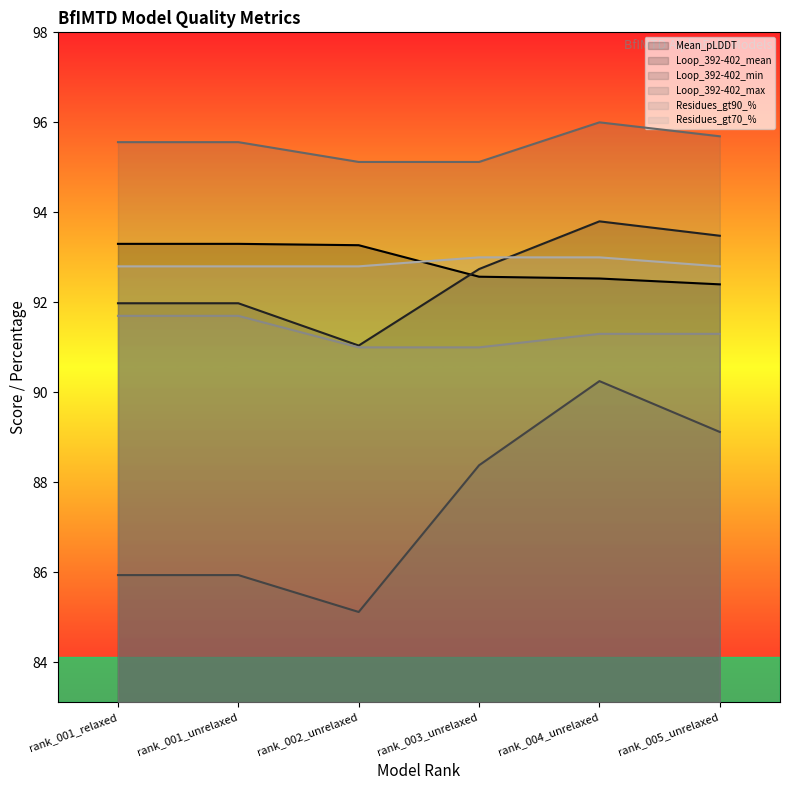

At which category is the sum across all series the highest?

rank_004_unrelaxed